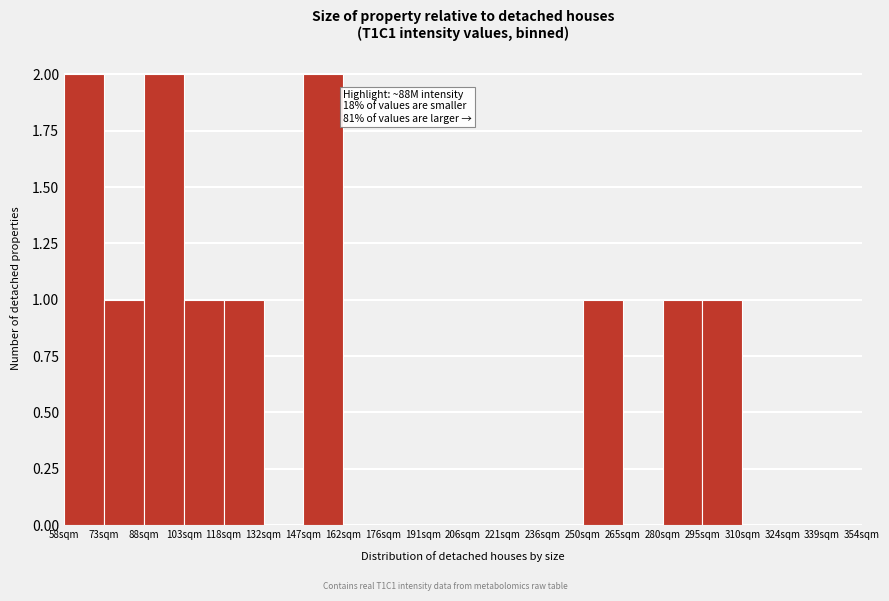

Reading left to right, what are all the values shown in this chart?

58sqm=2	73sqm=1	88sqm=2	103sqm=1	118sqm=1	132sqm=0	147sqm=2	162sqm=0	176sqm=0	191sqm=0	206sqm=0	221sqm=0	236sqm=0	250sqm=1	265sqm=0	280sqm=1	295sqm=1	310sqm=0	324sqm=0	339sqm=0